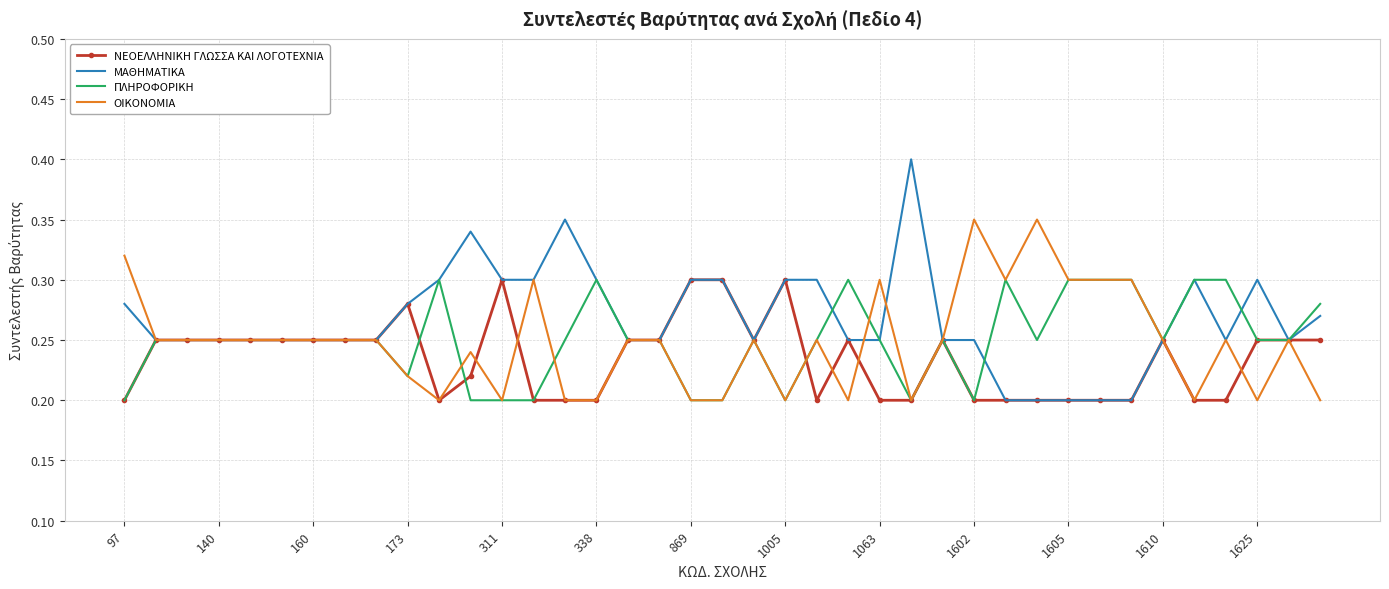

Which series has the widest spread of values?

ΜΑΘΗΜΑΤΙΚΑ